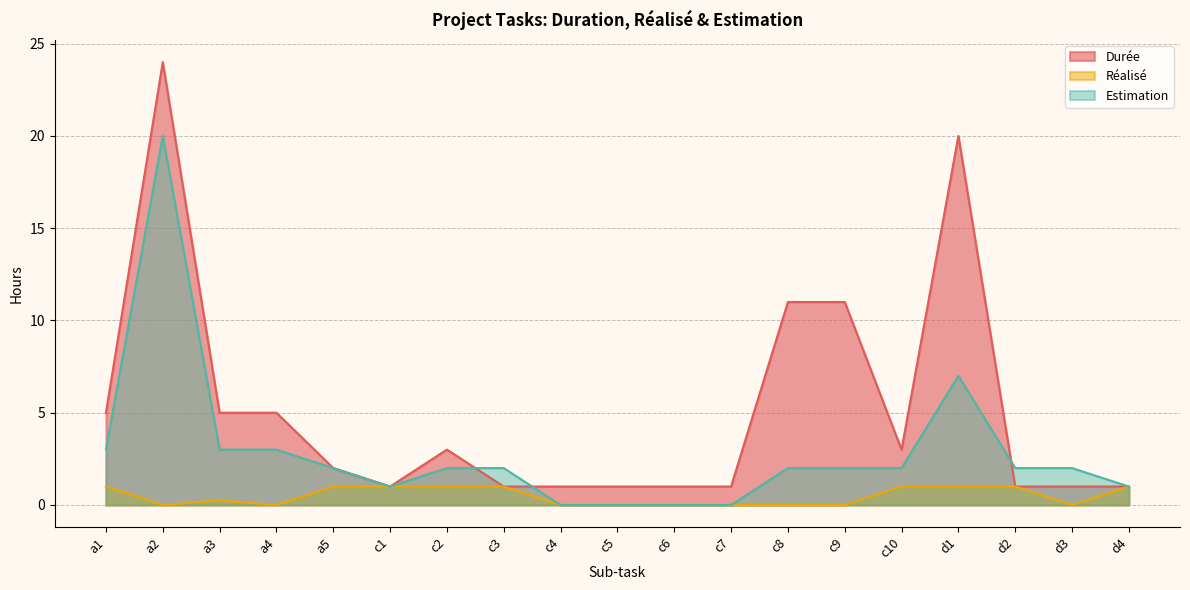

Which series has the largest range (max minus min)?

Durée